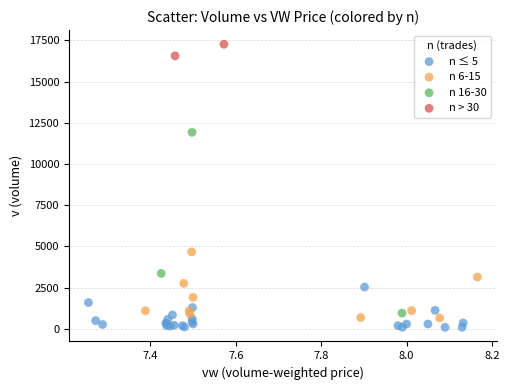

What are all the series names shown in the legend?

n ≤ 5, n 6-15, n 16-30, n > 30